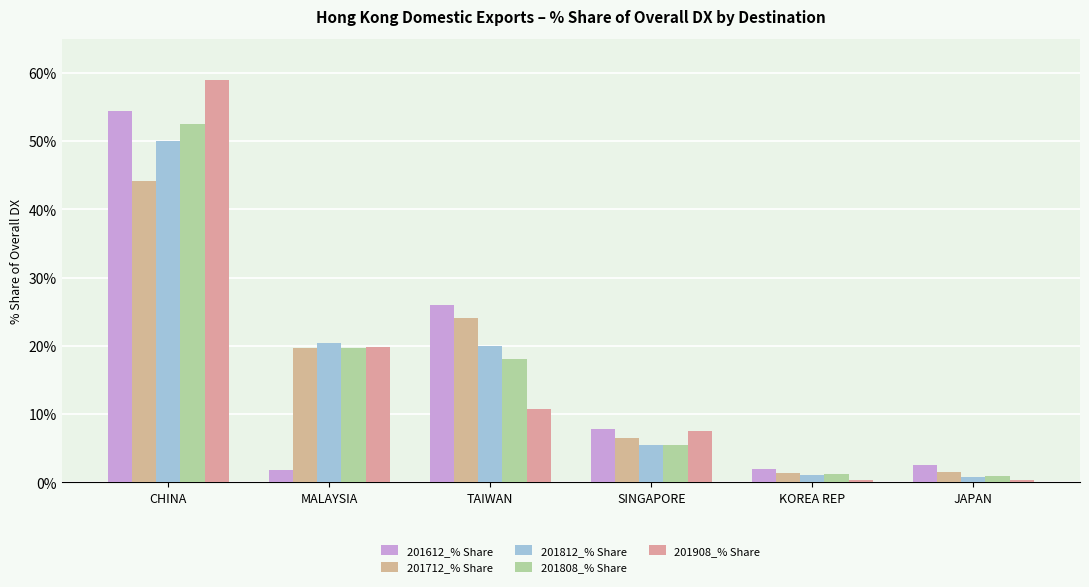

How many bars are there in each group?

5